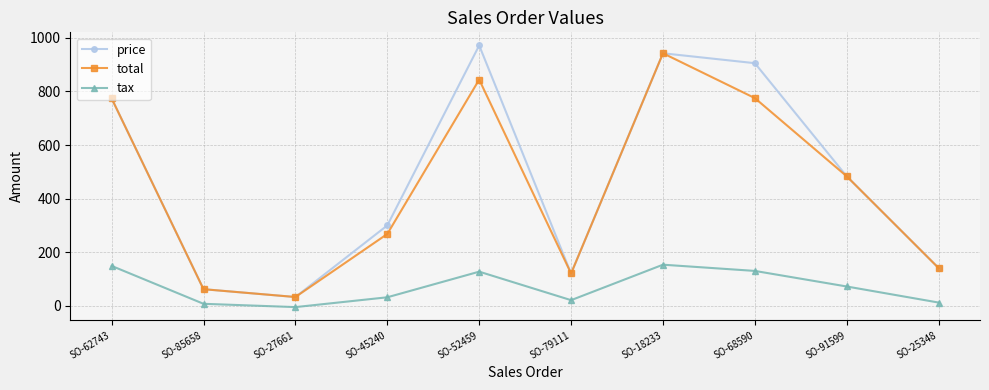

What is the difference between the highest and lowest values at SO-45240?

268.2